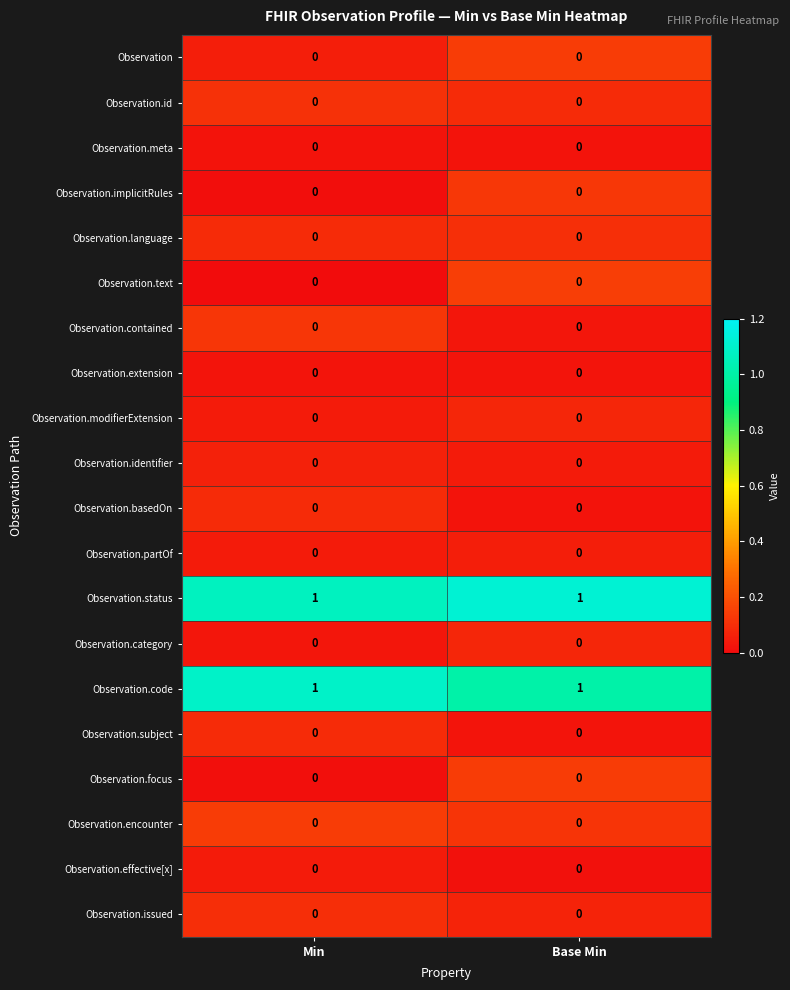

Is the value of Observation.status at Base Min greater than the value of Observation.issued at Min?

Yes